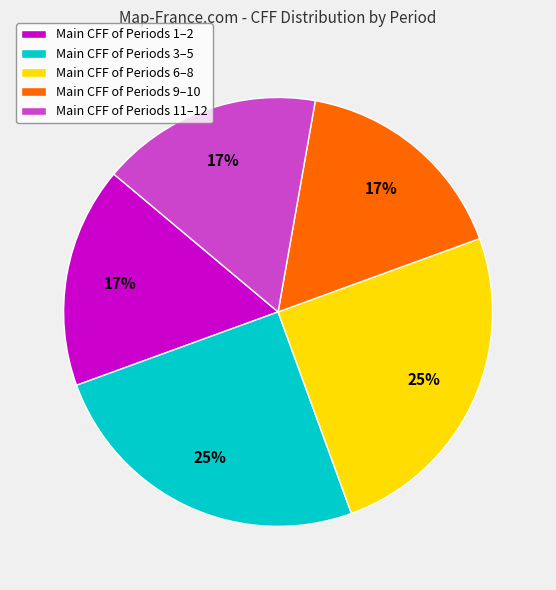

What is the ratio of the value at Main CFF of Periods 6–8 to the value at Main CFF of Periods 9–10?

1.5